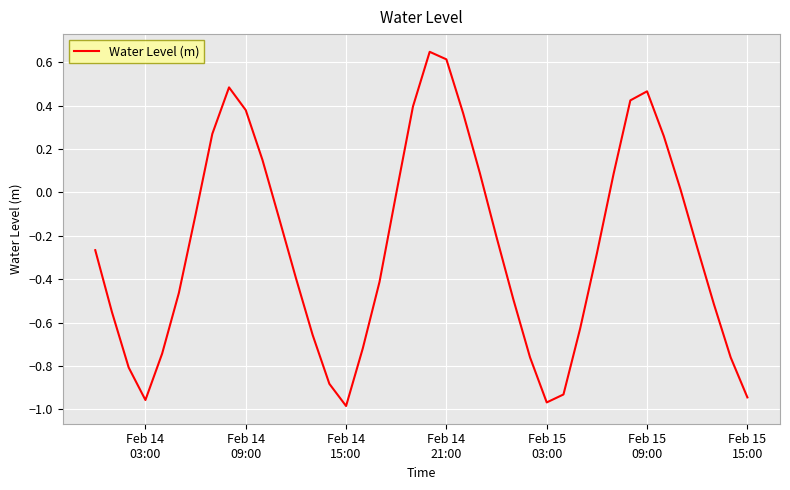

What is the difference between the maximum and minimum values?

1.6